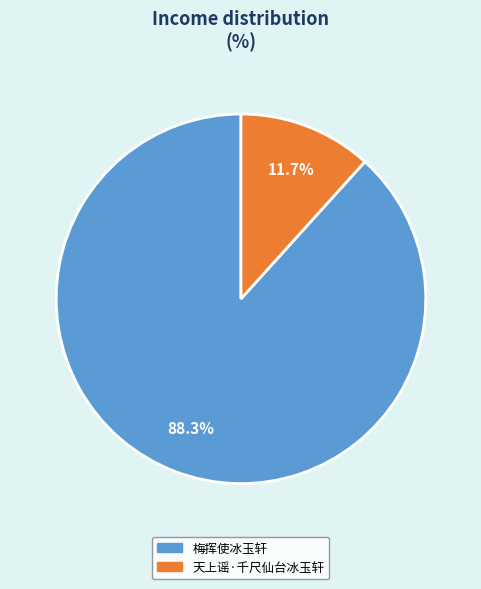

What is the majority slice?

梅挥使冰玉轩